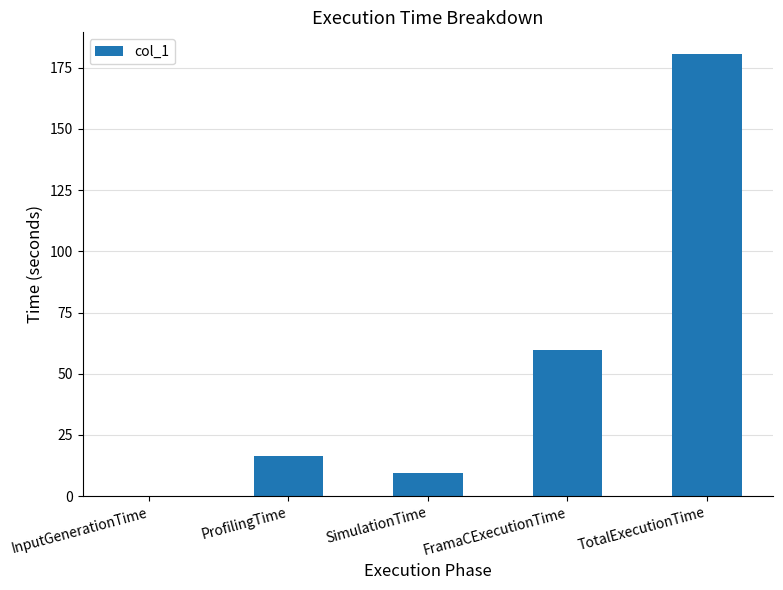

What is the change in value from SimulationTime to FramaCExecutionTime?

+50.6